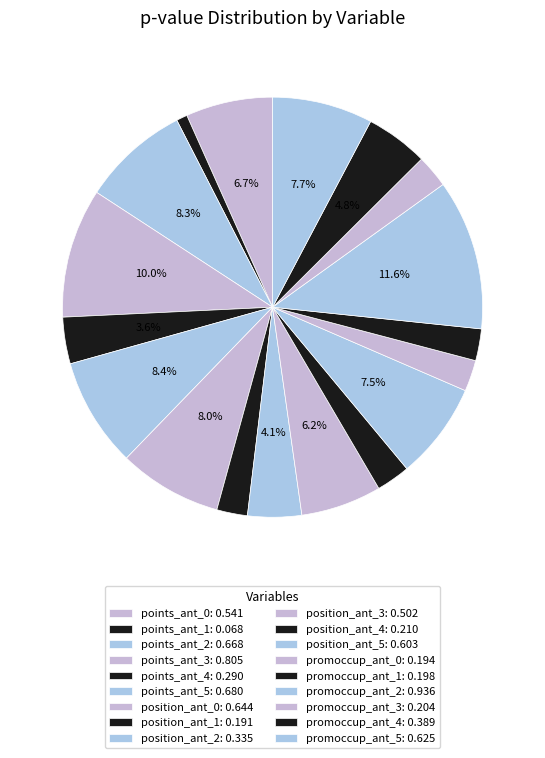

What percentage do points_ant_0 and promoccup_ant_1 together represent?

9.1%